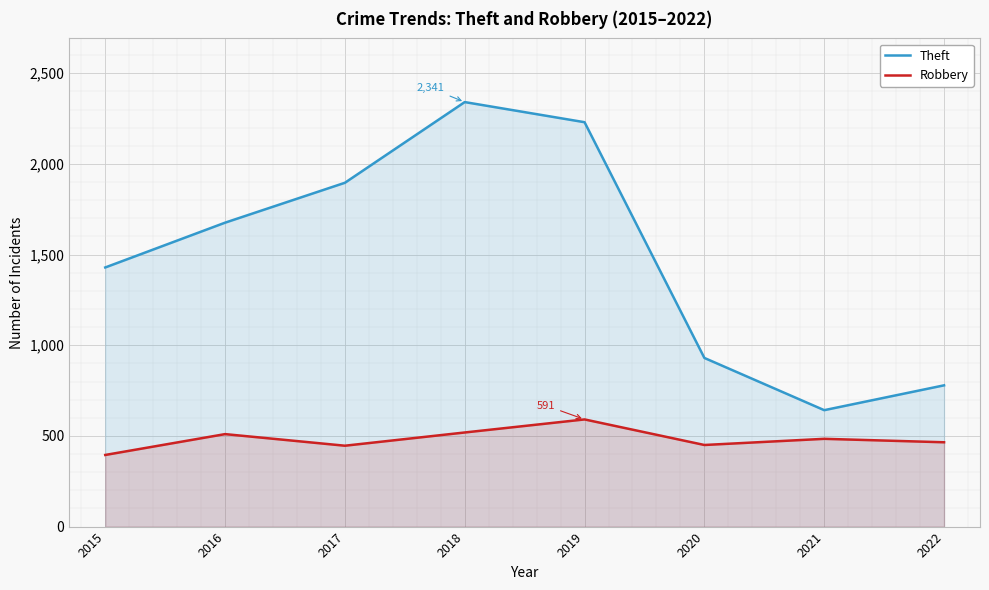

Between 2022 and 2019, which is larger?

2019